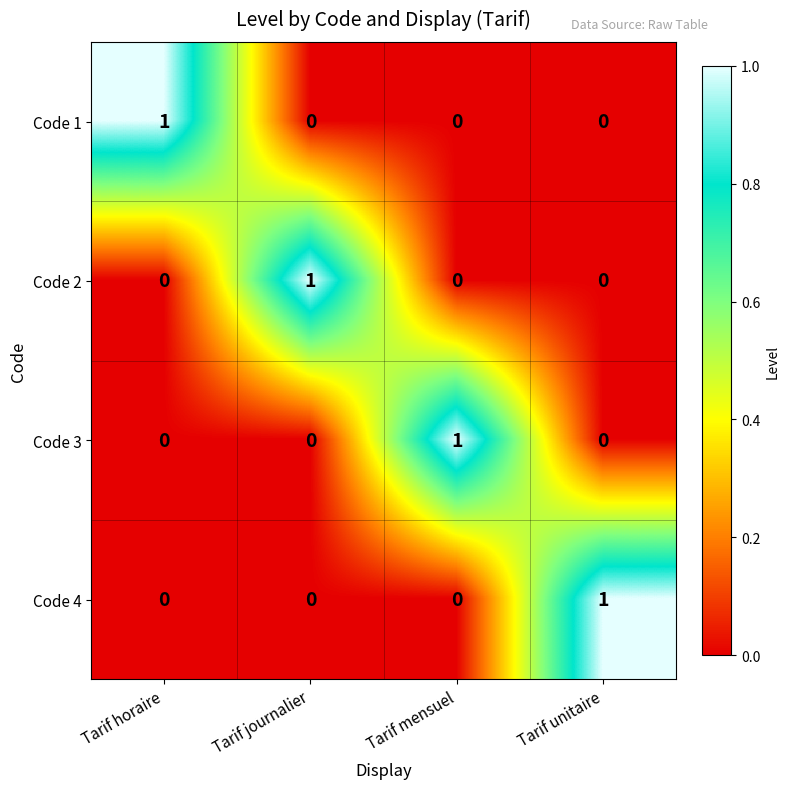

Reading left to right, list all the values displayed in this chart.

Code 1: 1	0	0	0
Code 2: 0	1	0	0
Code 3: 0	0	1	0
Code 4: 0	0	0	1